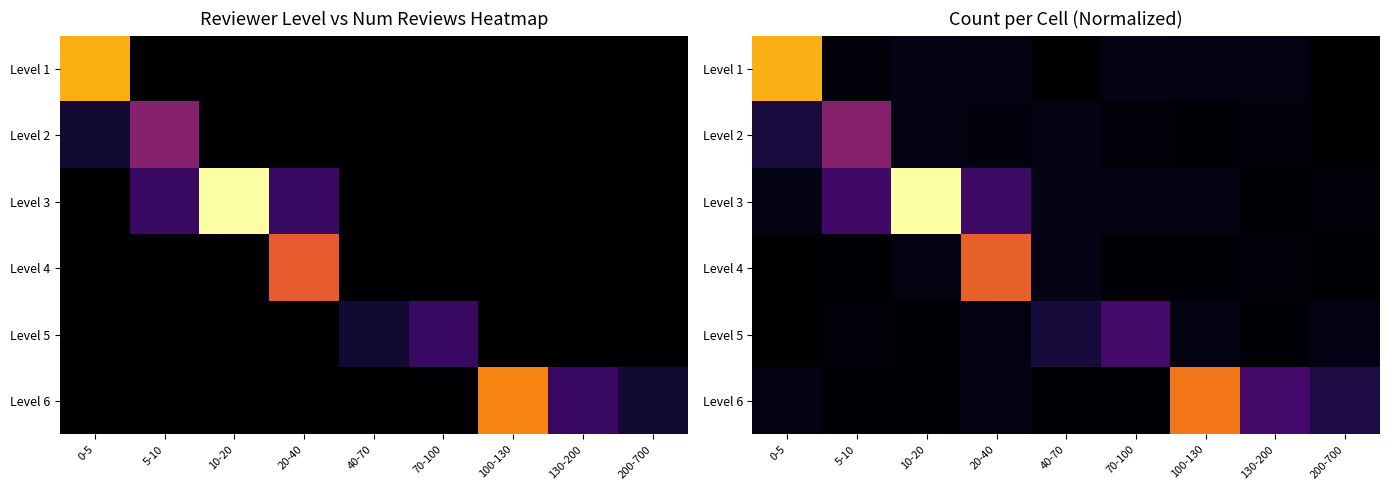

At which category is the sum across all series the highest?

10-20